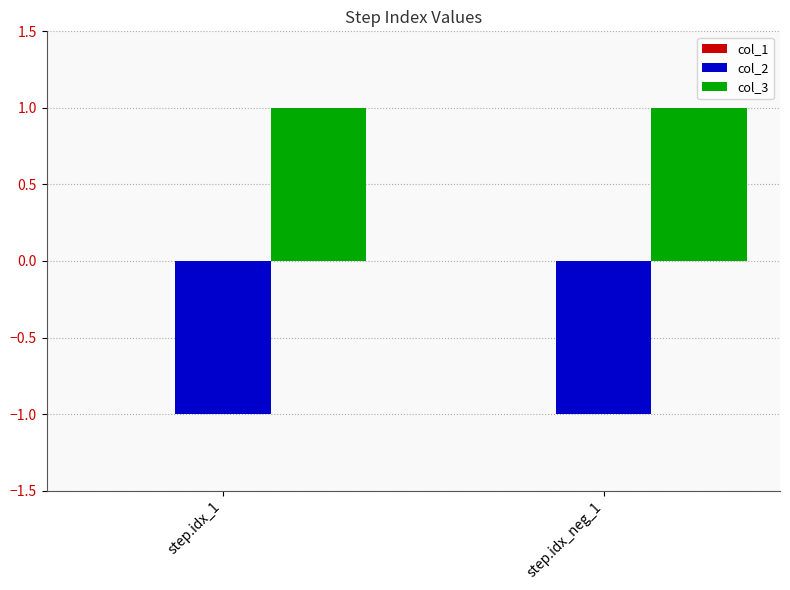

Rank the series by their maximum value, from lowest to highest.

col_2, col_3